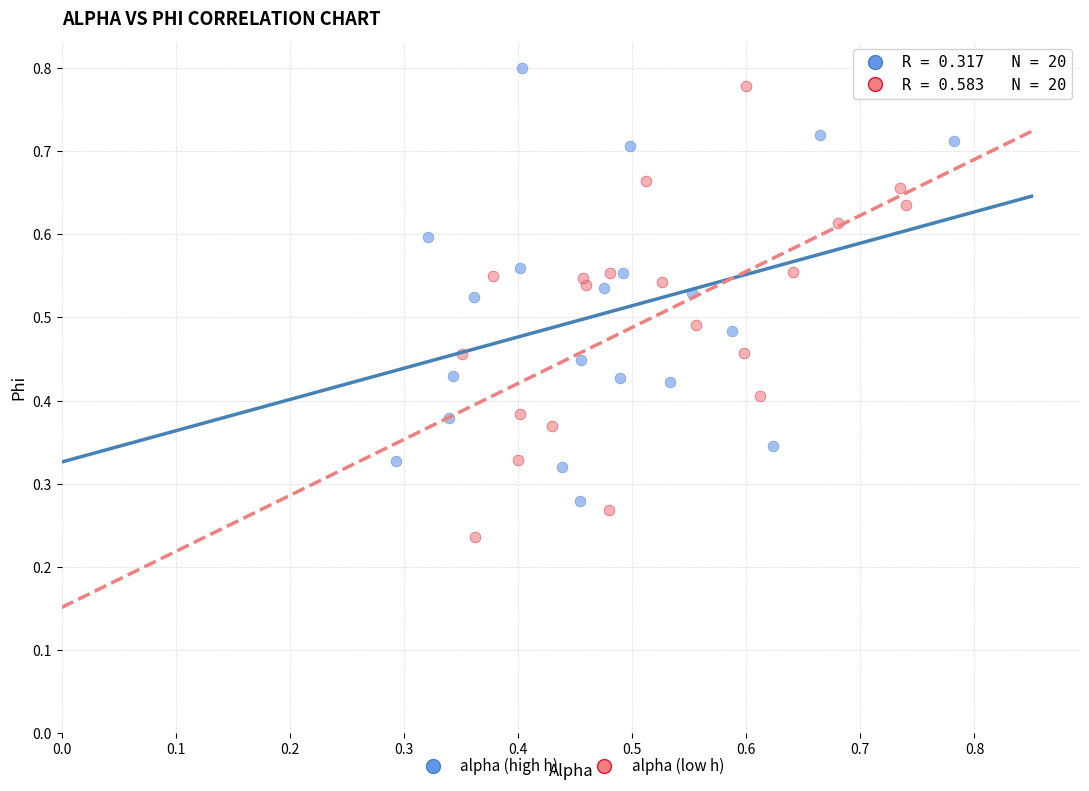

Which series has the largest Y range (max minus min)?

alpha (low h)